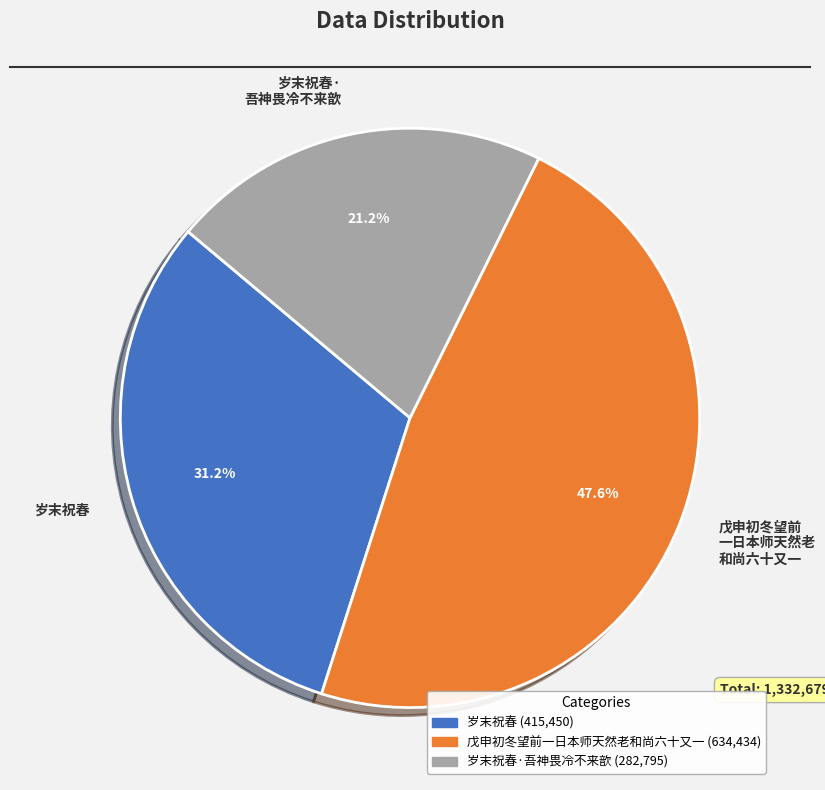

Which has a higher value, 岁末祝春· 吾神畏冷不来歆 or 岁末祝春?

岁末祝春